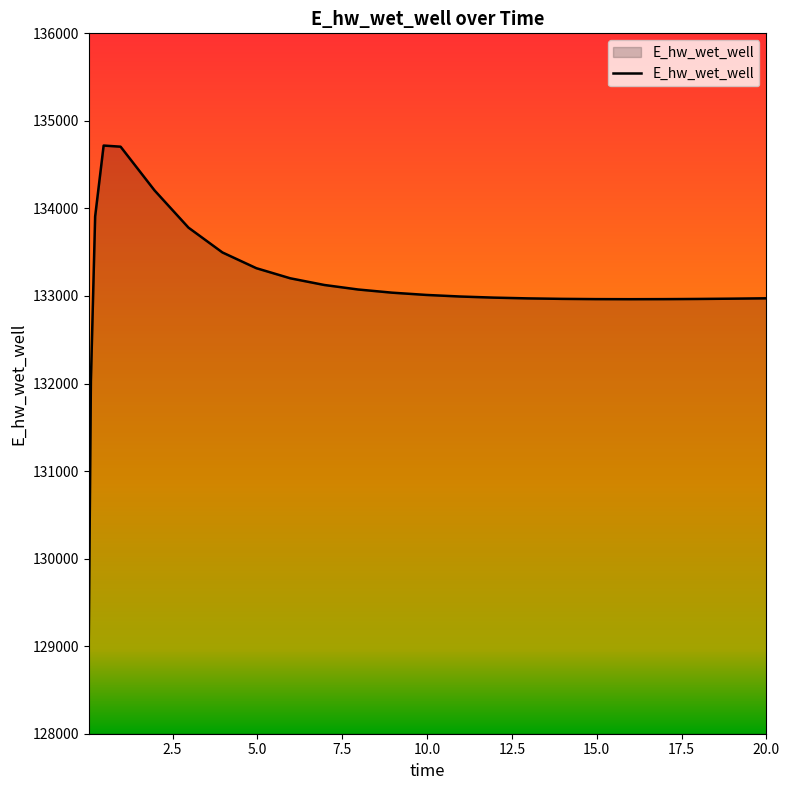

What is the difference between the maximum and minimum values?

5614.3